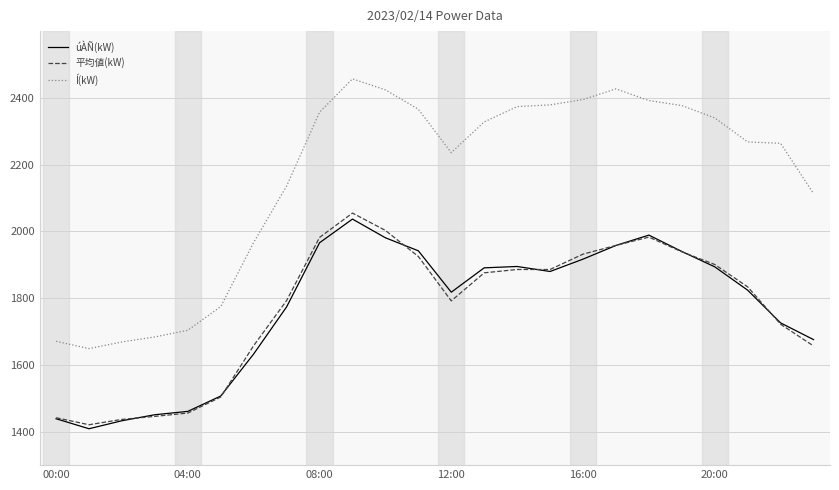

How many lines are shown in the chart?

3